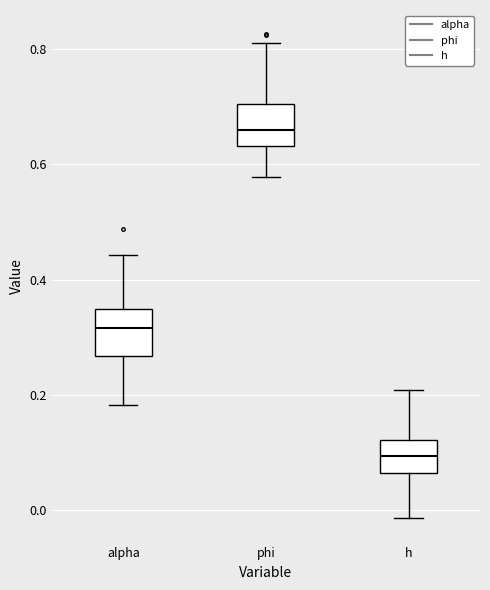

Reading left to right, read every box against the y-axis: the position of its median line, the range the box covers, and the ends of its whiskers. The values are not printed on the chart, so give them approximately, as read against the axis.

alpha: median 0.32, box 0.26 to 0.34, whiskers 0.18 to 0.44
phi: median 0.66, box 0.64 to 0.70, whiskers 0.58 to 0.80
h: median 0.10, box 0.06 to 0.12, whiskers -0.02 to 0.20